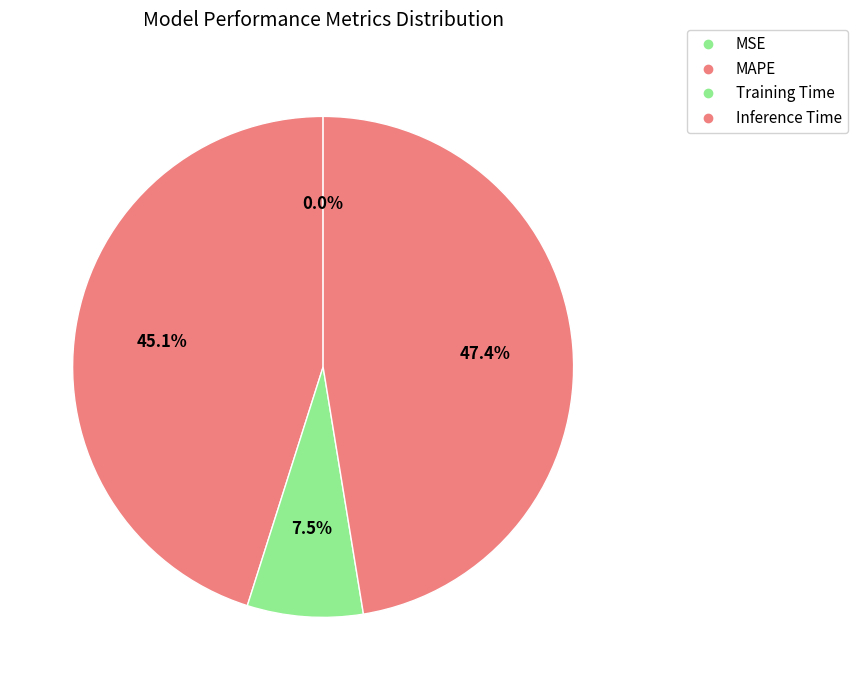

How many segments does this pie chart have?

4